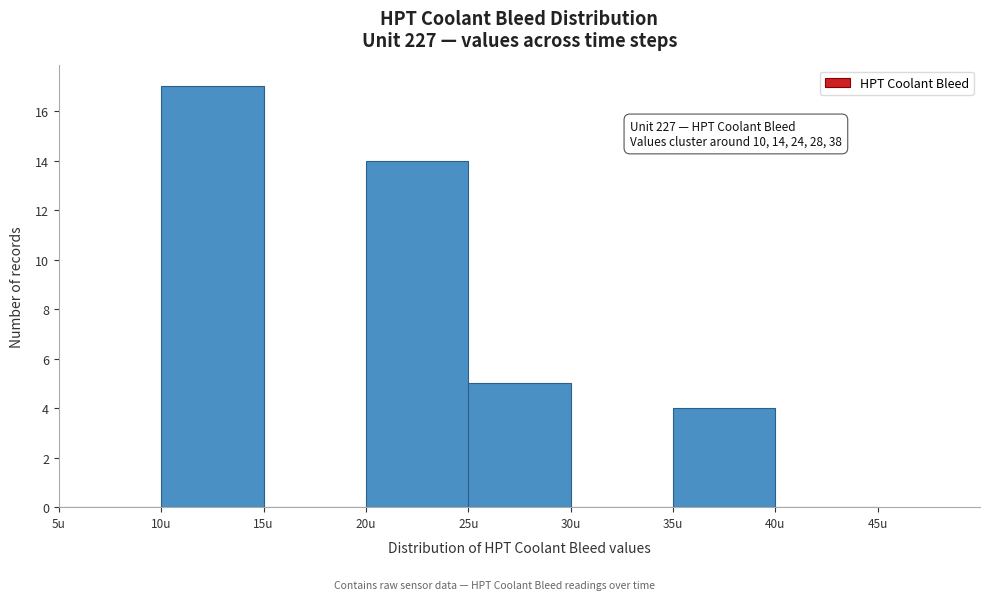

Which range on the x-axis has the tallest bar?

10 to 15